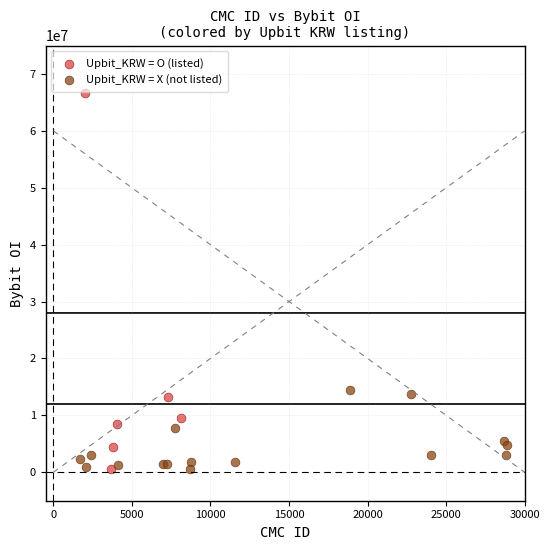

Which series has the widest spread of Y values?

Upbit_KRW = O (listed)